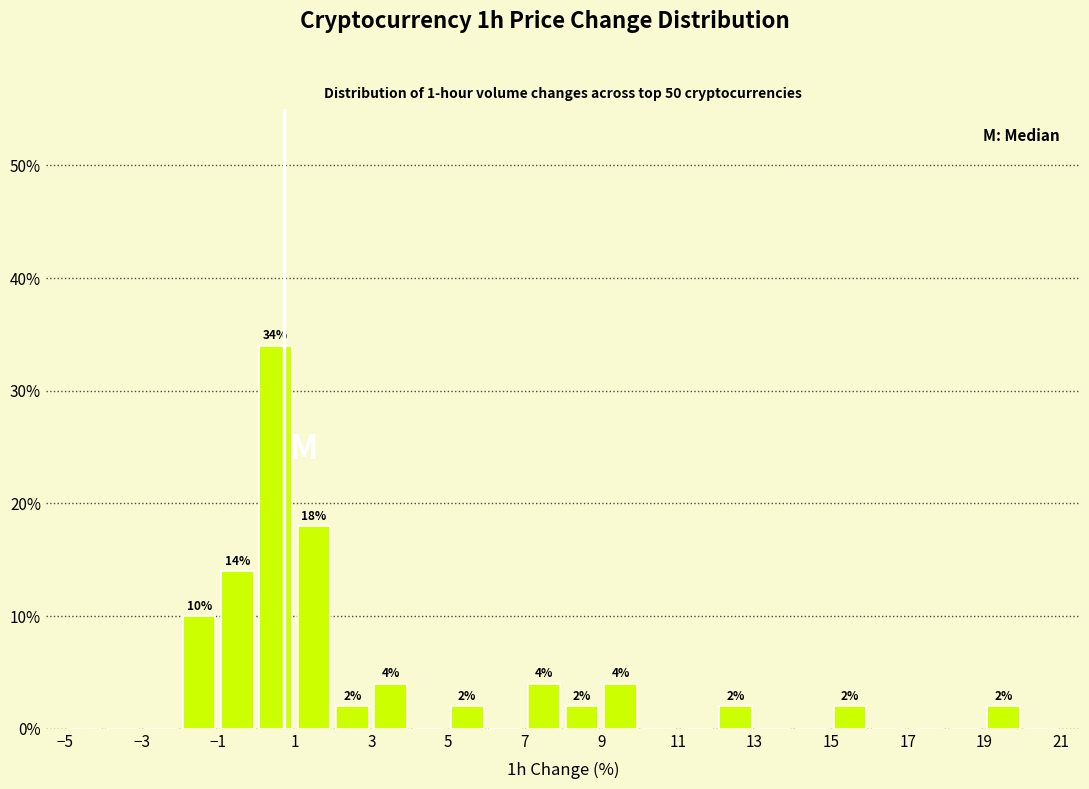

Over which range of the x-axis is the bar tallest?

0 to 1